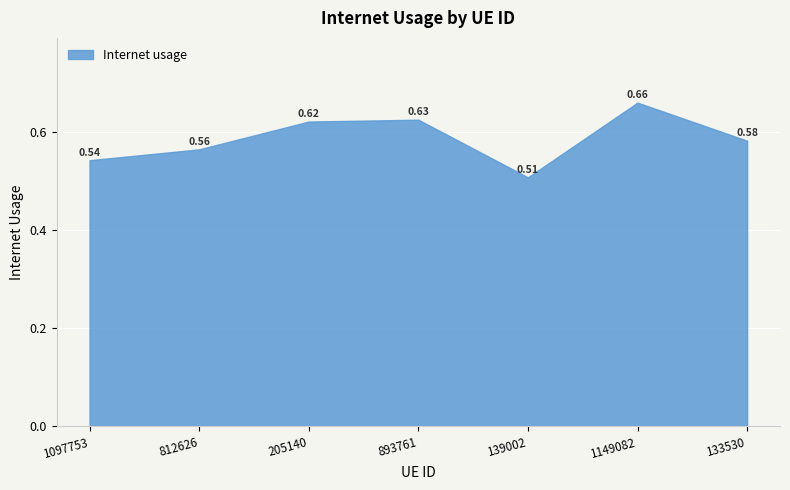

What is the minimum value shown in the chart?

0.5